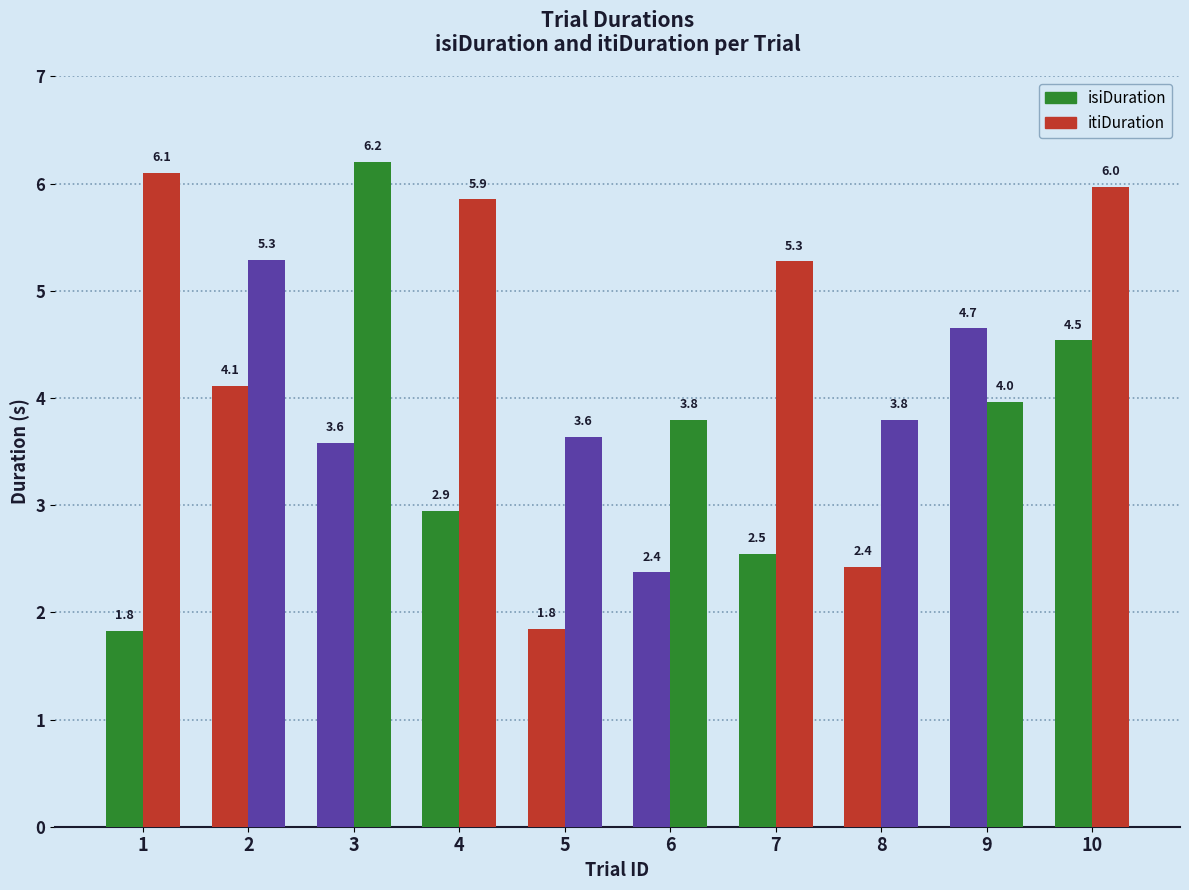

At which category does the chart reach its peak across all series?

3